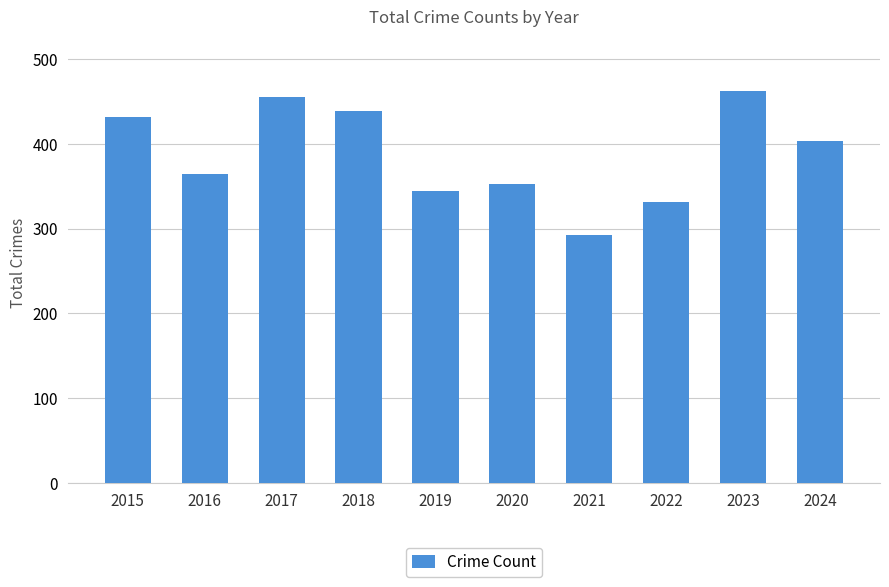

The value at 2024 is 568. True or false?

False